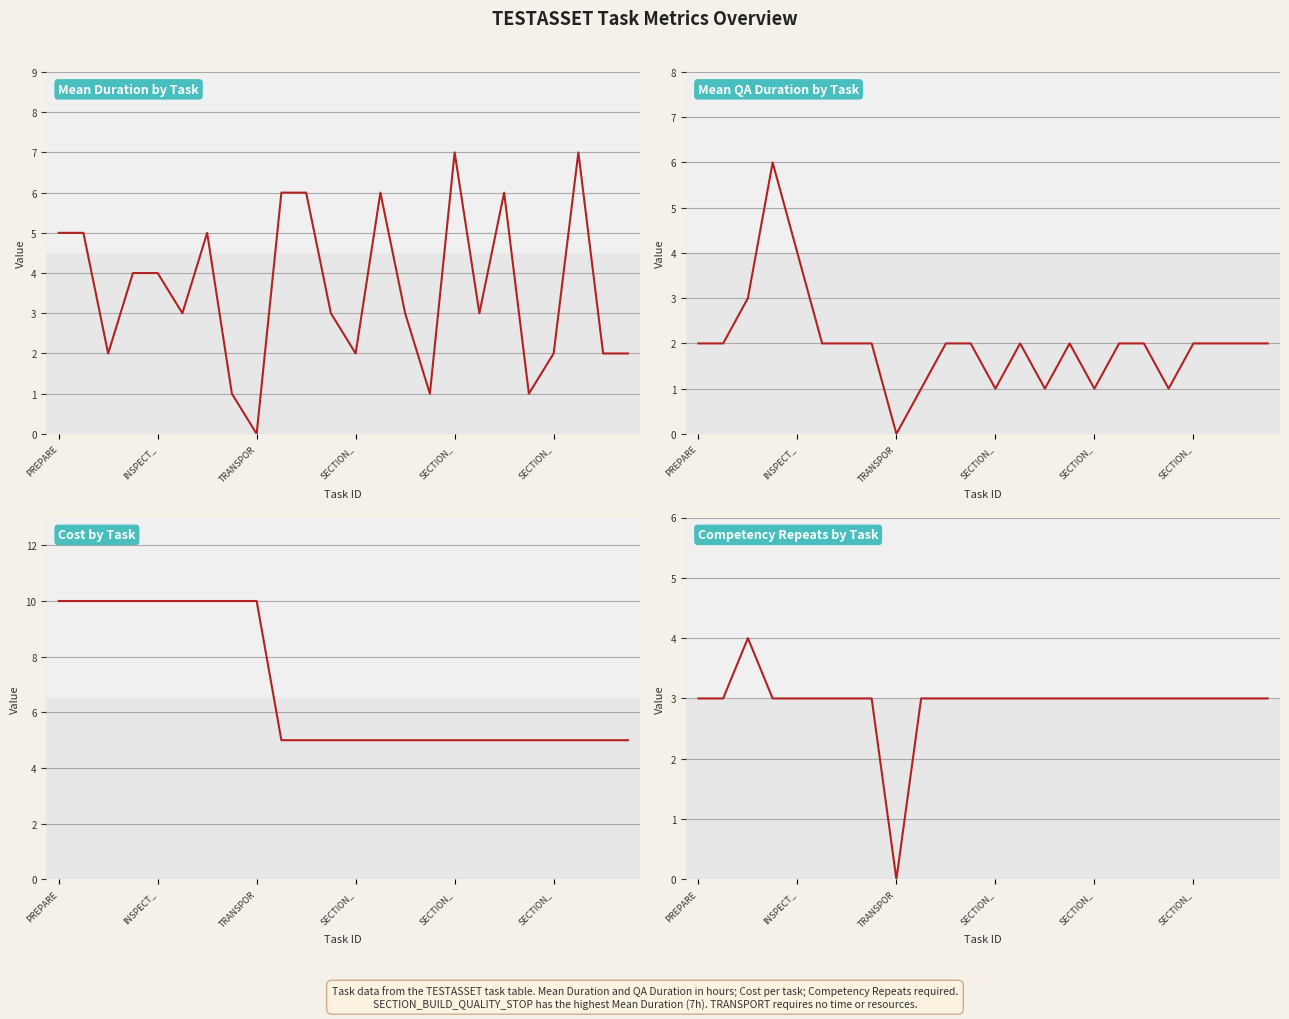

What is the sum of the Task Competency Repeats Required values at 20 and 17?

6